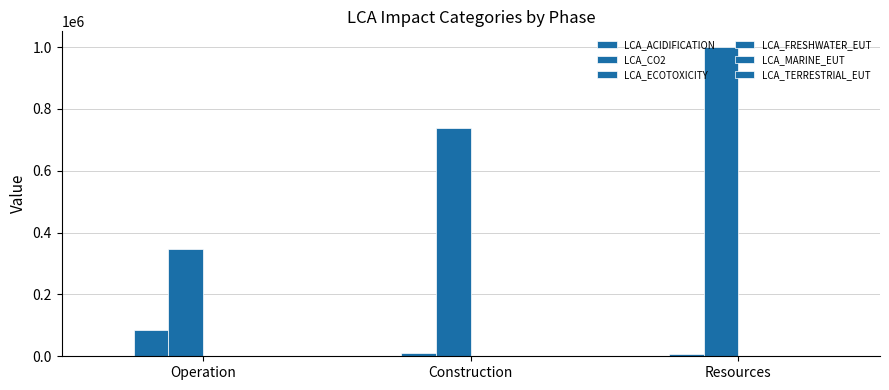

Reading right to left, what are all the values shown in this chart?

LCA_ACIDIFICATION: 120.1	98.0	150.1
LCA_CO2: 7333.0	10903.0	85393.3
LCA_ECOTOXICITY: 1000819.9	739168.9	346778.7
LCA_FRESHWATER_EUT: 9.1	5.2	0.2
LCA_MARINE_EUT: 43.5	19.3	33.6
LCA_TERRESTRIAL_EUT: 345.6	215.6	373.9